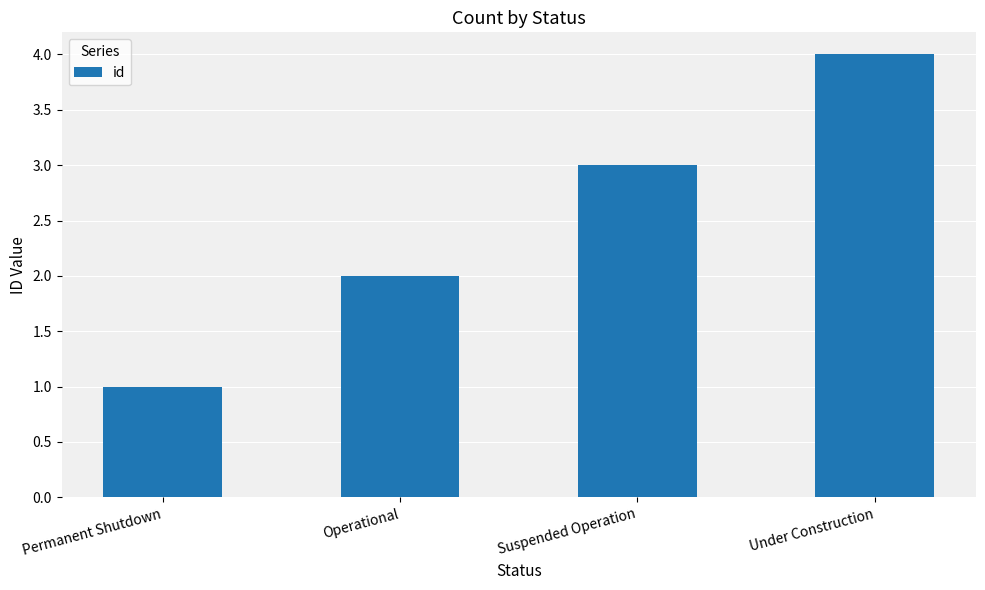

List the labels in order of value, largest first.

Under Construction, Suspended Operation, Operational, Permanent Shutdown